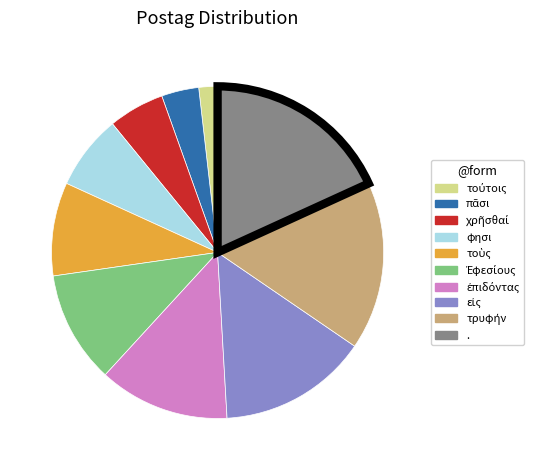

The . slice represents 6% of the pie. True or false?

False